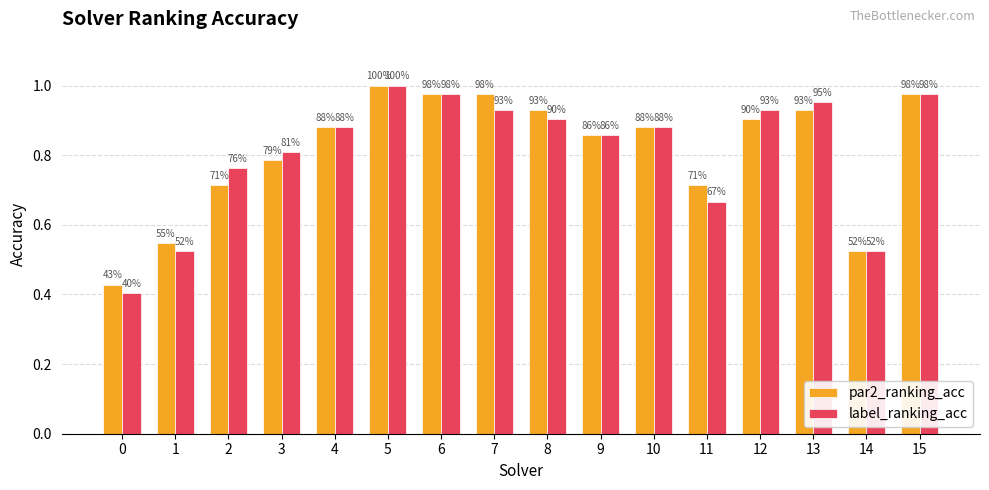

At how many categories does at least one series exceed 0?

16